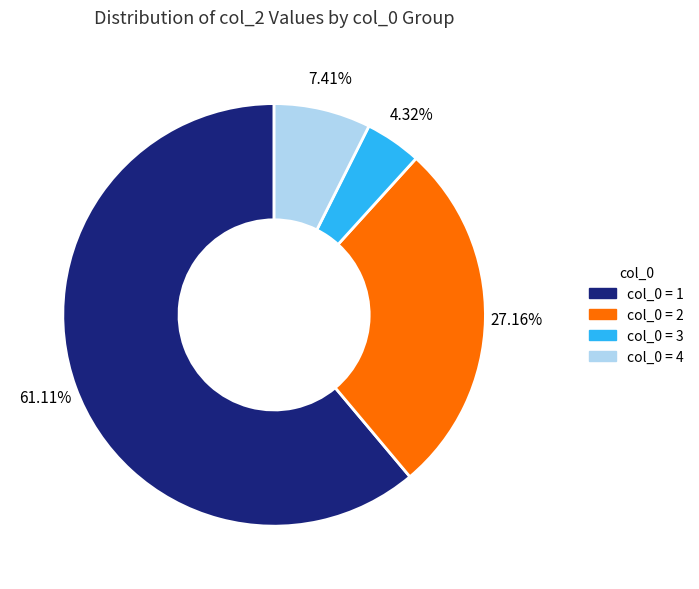

Does any single category account for the majority?

Yes